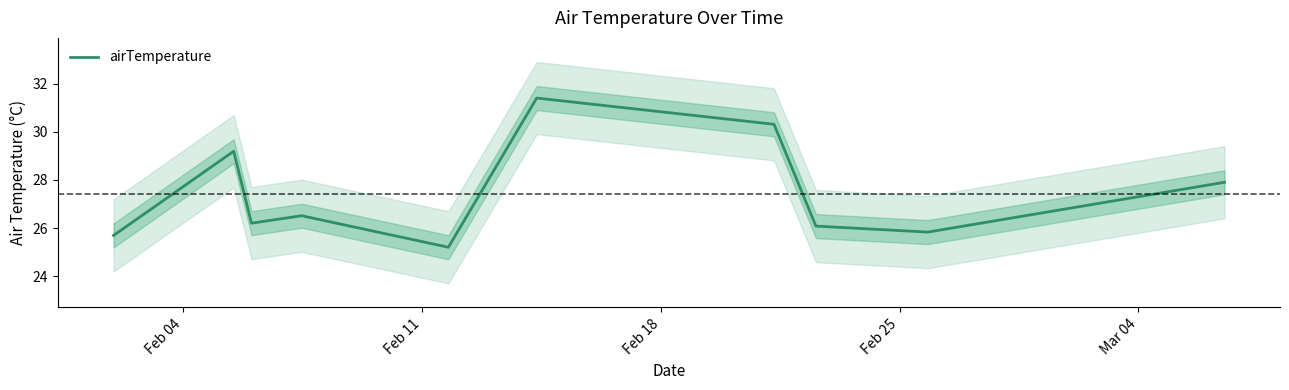

Does the chart display data point markers on the line(s)?

No